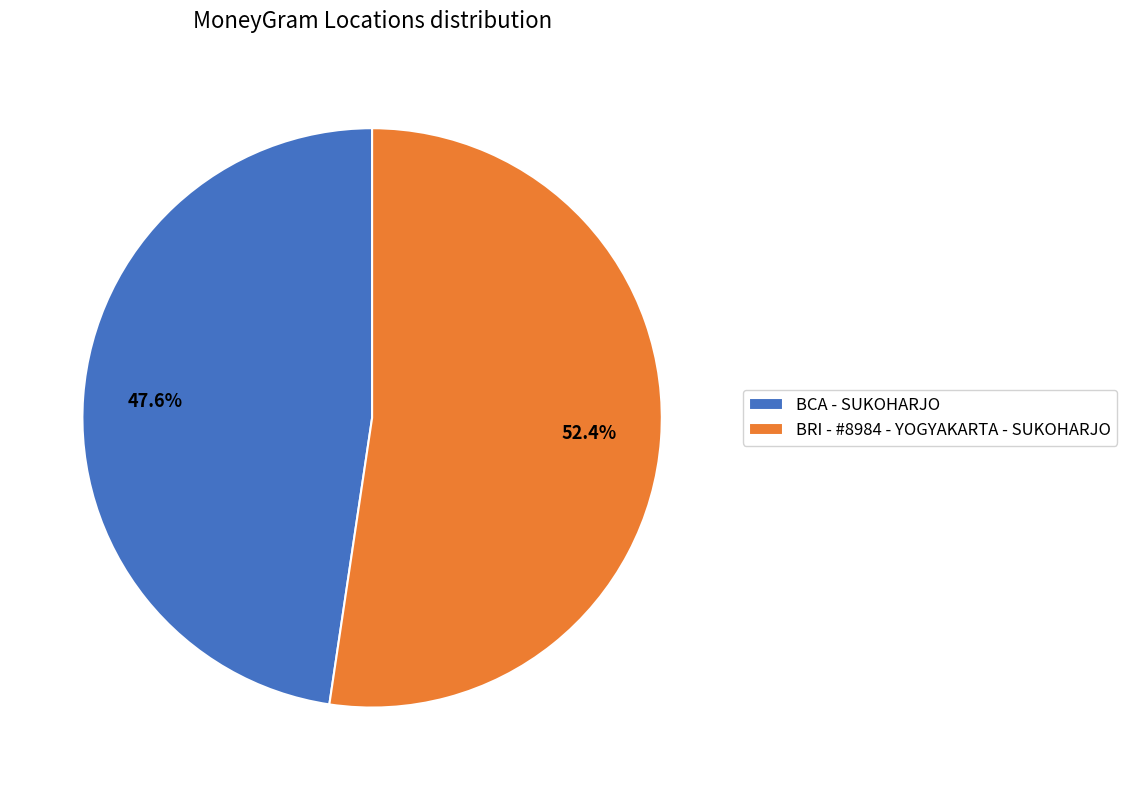

Count the number of slices in the pie.

2